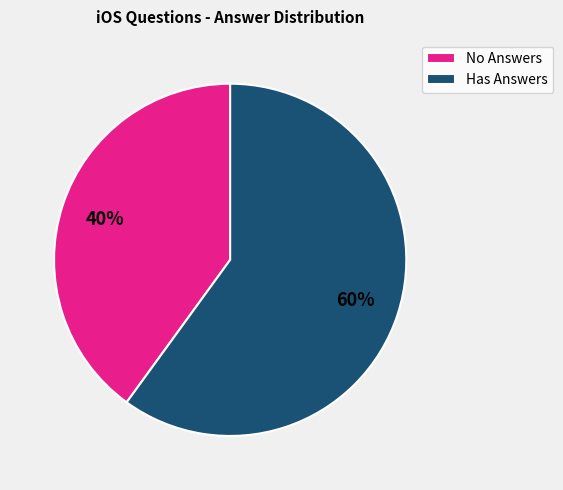

To the nearest percent, what is the difference between the largest and smallest slice percentages?

20%